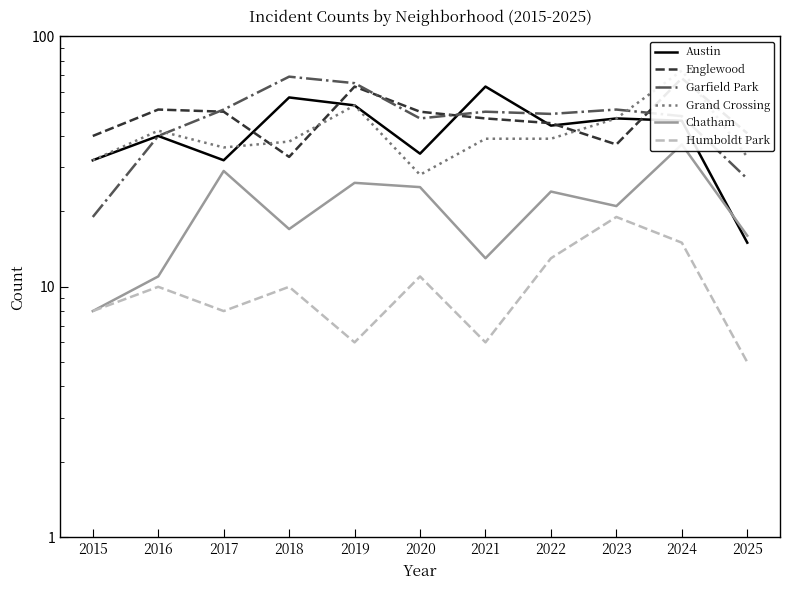

Which category has the highest value across all series?

2024